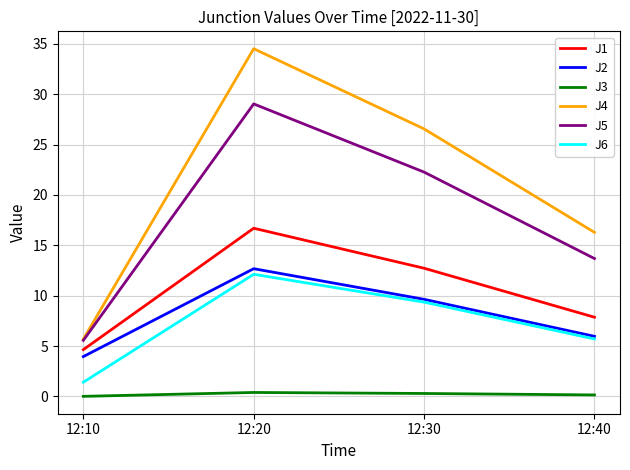

How many lines are shown in the chart?

6